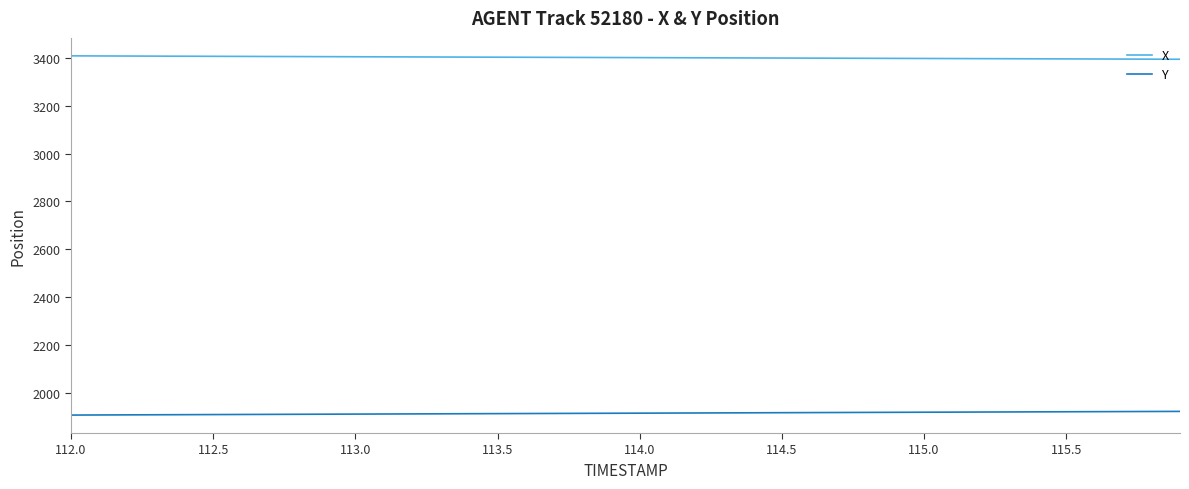

Which series has the largest total across all categories?

X